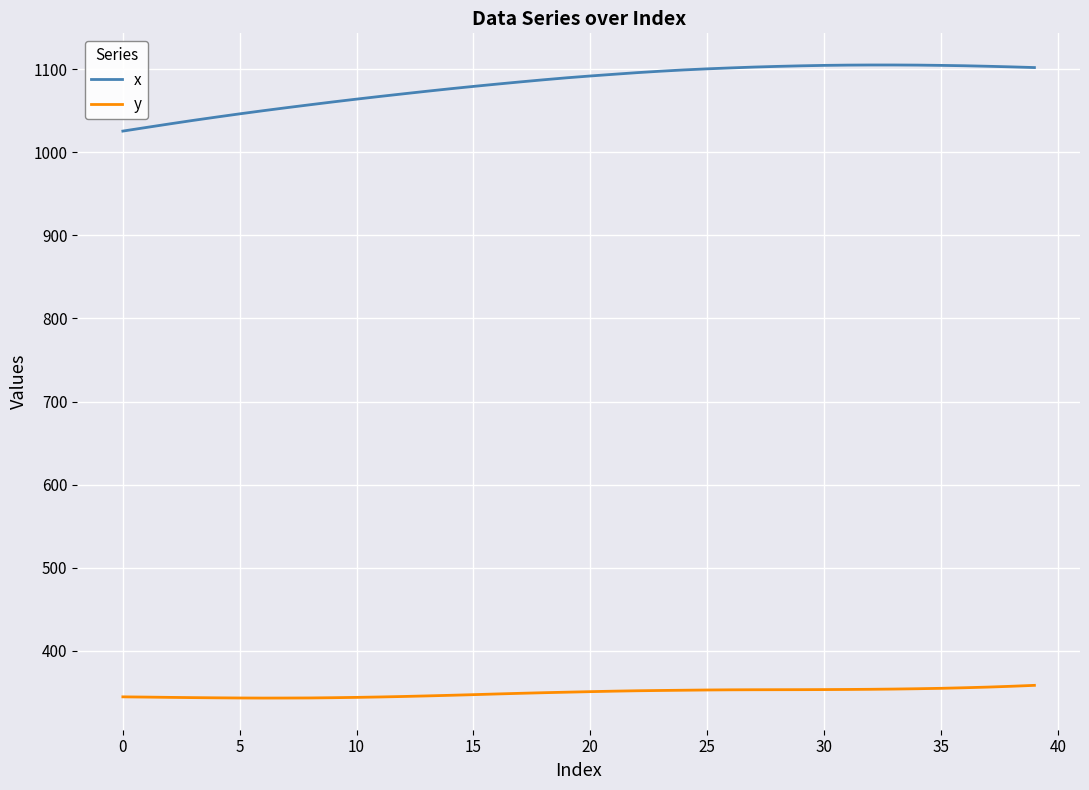

True or false: x and y cross at least once.

False